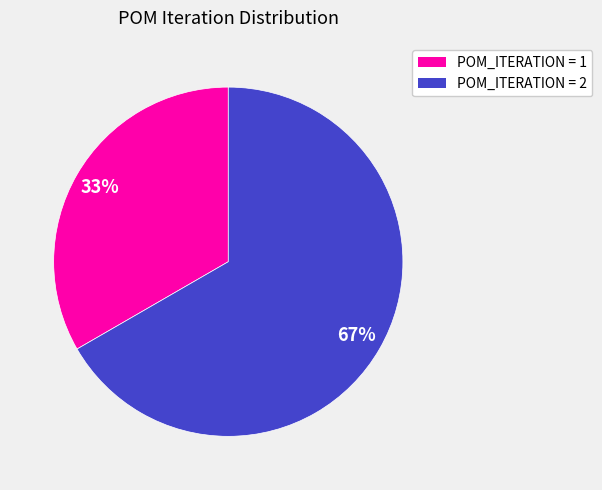

To the nearest percent, what is the average slice percentage?

50%